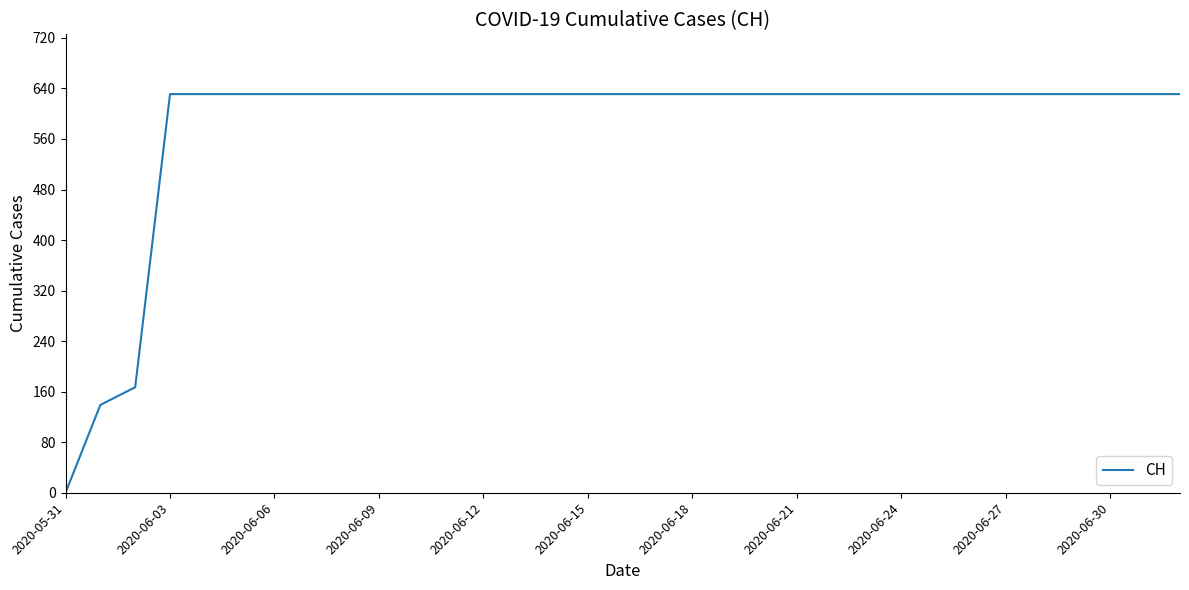

Count the number of data series in this chart.

1